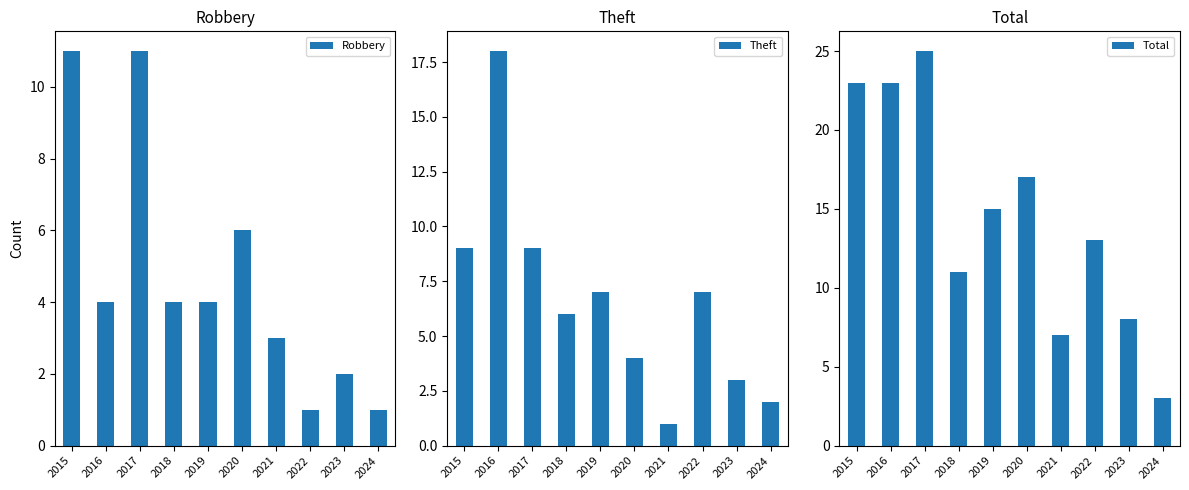

The value of Robbery at 2022 is 0. True or false?

False